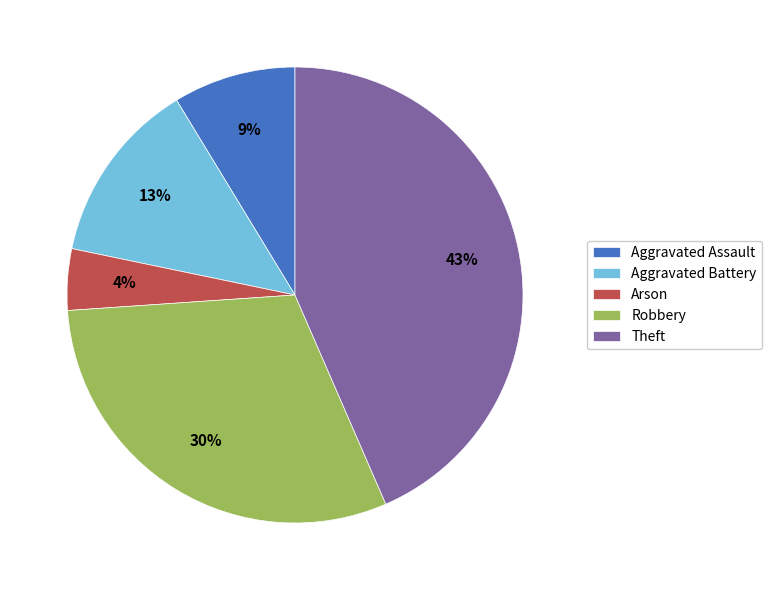

How many slices are in this pie chart?

5